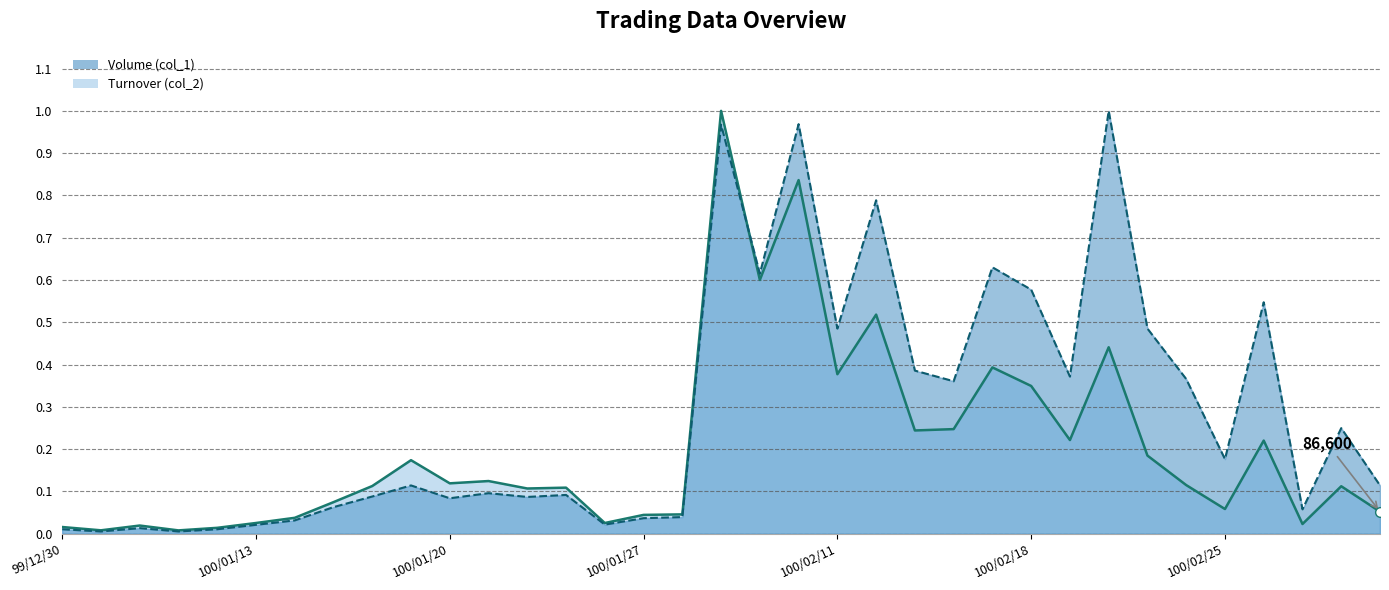

Read the Turnover (col_2) value at 100/02/09.

0.6